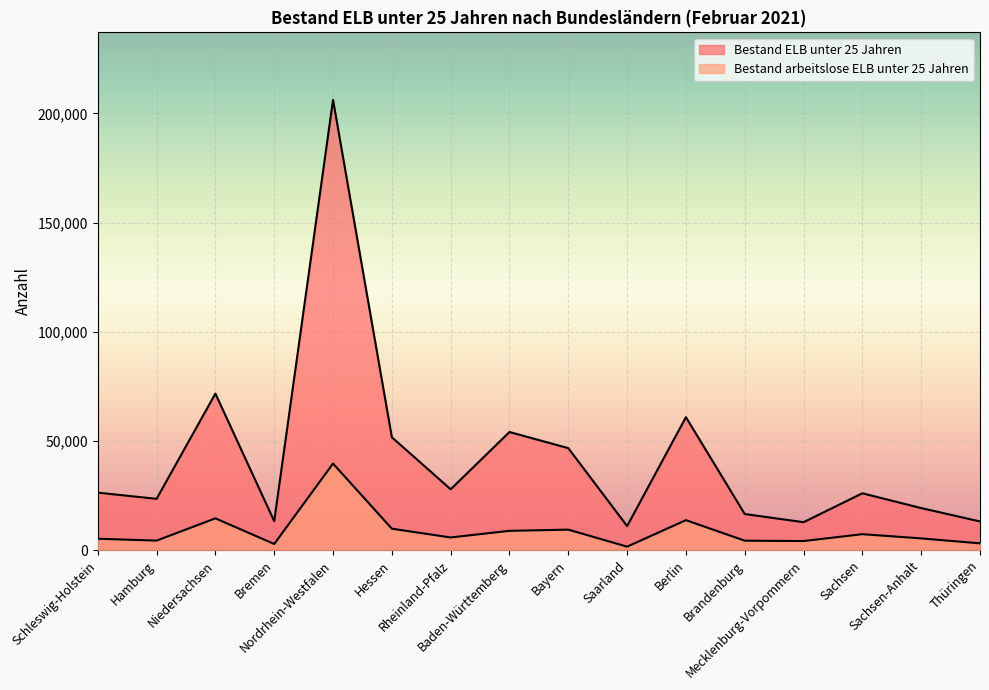

What position from the right is Bayern?

8